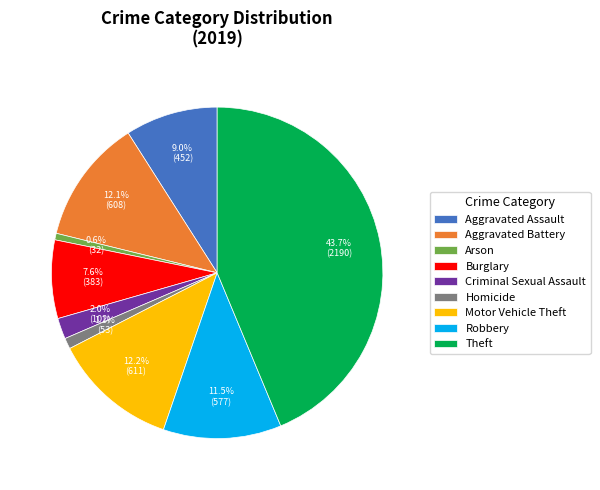

Which category has the biggest portion of the pie?

Theft